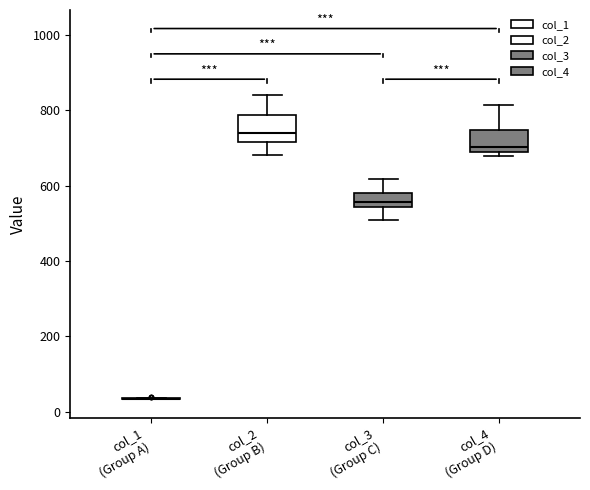

Reading left to right, read every box against the y-axis: the position of its median line, the range the box covers, and the ends of its whiskers. The values are not printed on the chart, so give them approximately, as read against the axis.

col_1 (Group A): box collapsed to a line at 40, whiskers 40 to 40
col_2 (Group B): median 740, box 720 to 780, whiskers 680 to 840
col_3 (Group C): median 560, box 540 to 580, whiskers 500 to 620
col_4 (Group D): median 700, box 680 to 740, whiskers 680 (just below the box's lower edge) to 820